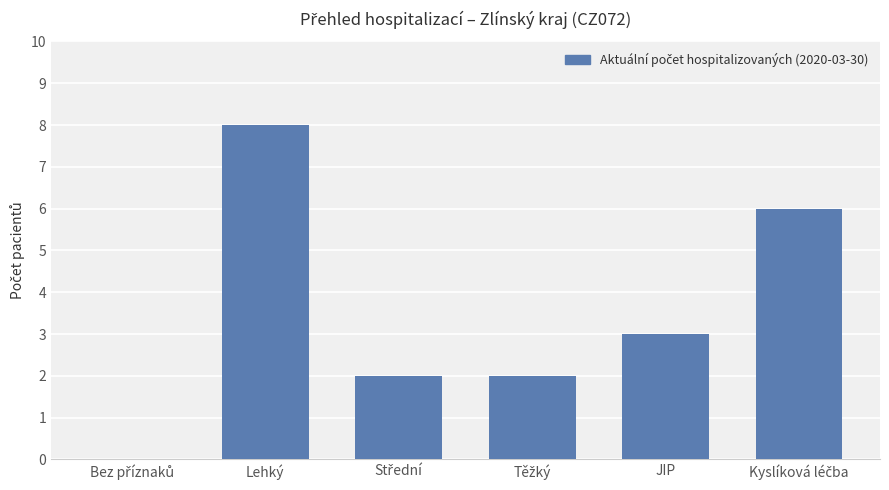

Where is the data nearest to the value 4?

JIP